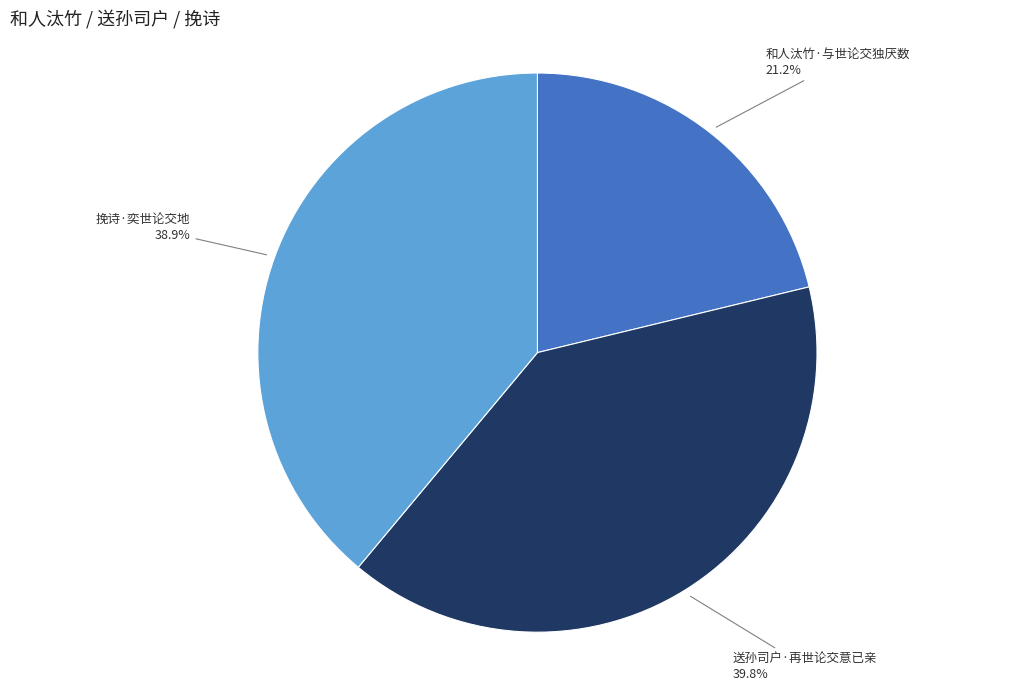

What percentage is the 挽诗·奕世论交地 slice, to the nearest percent?

39%